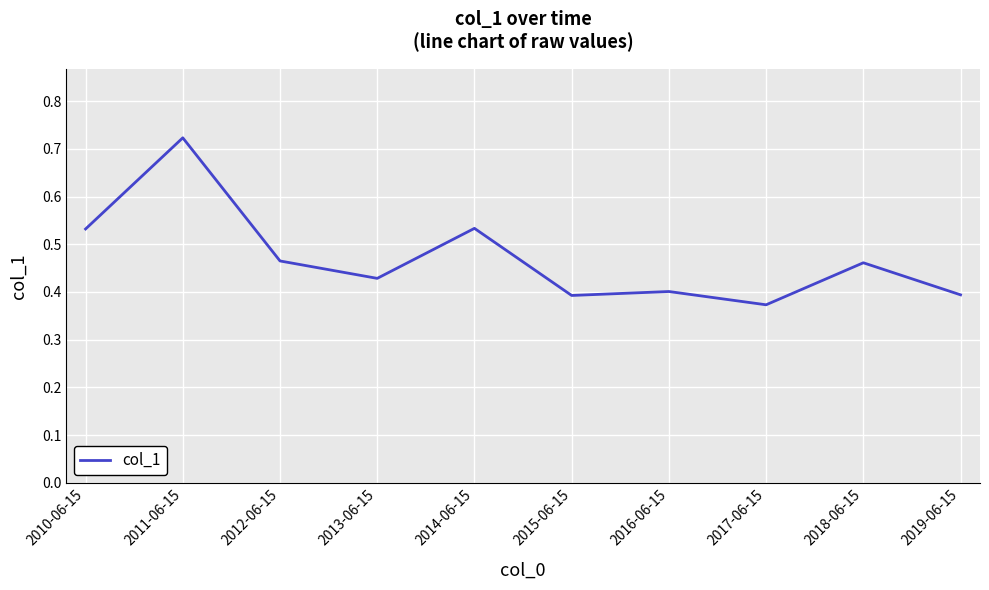

Does the chart have visible grid lines?

Yes